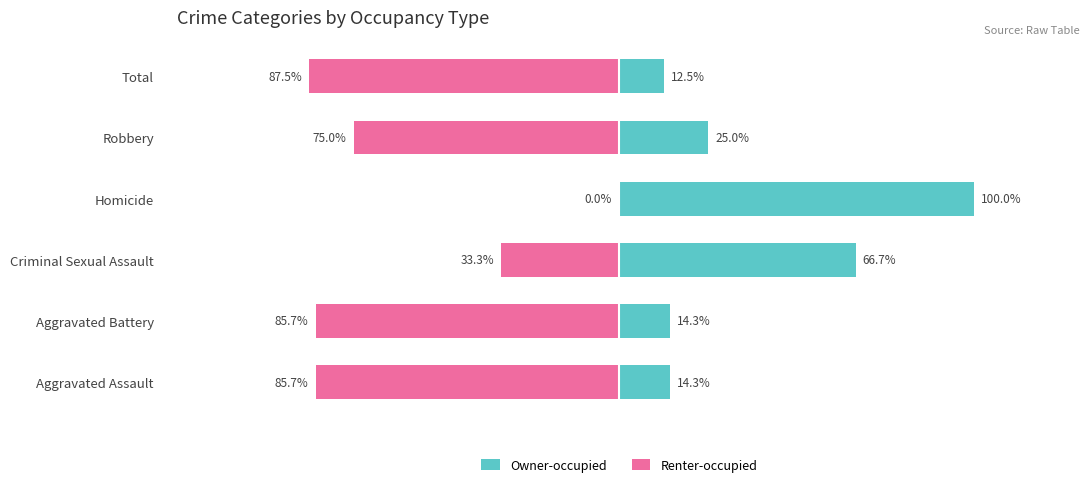

What is the total value across all series at Aggravated Battery?

-71.4